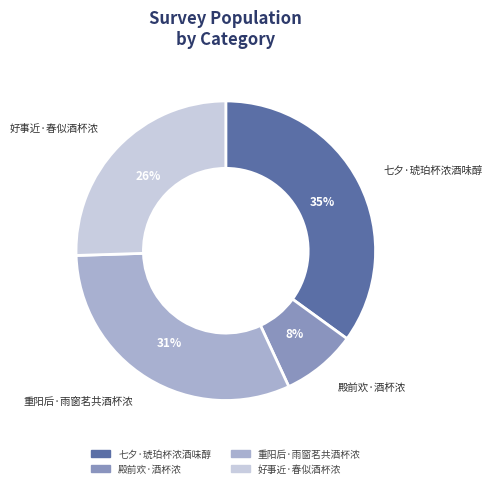

What is the ratio of the value at 七夕·琥珀杯浓酒味醇 to the value at 重阳后·雨窗茗共酒杯浓?

1.1